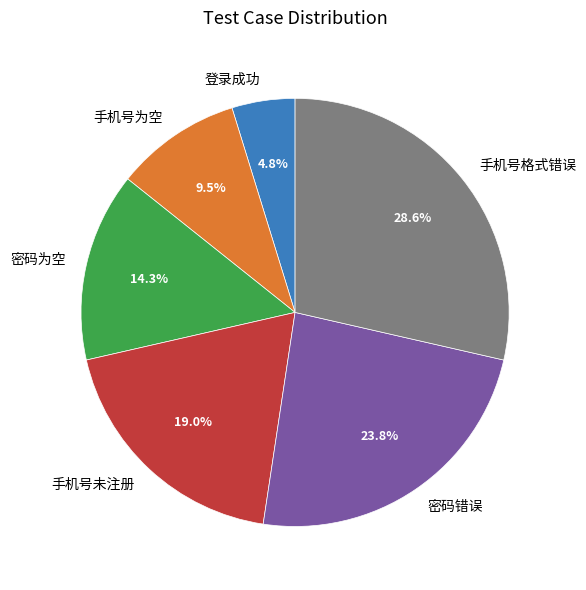

Which has a higher value, 登录成功 or 手机号为空?

手机号为空